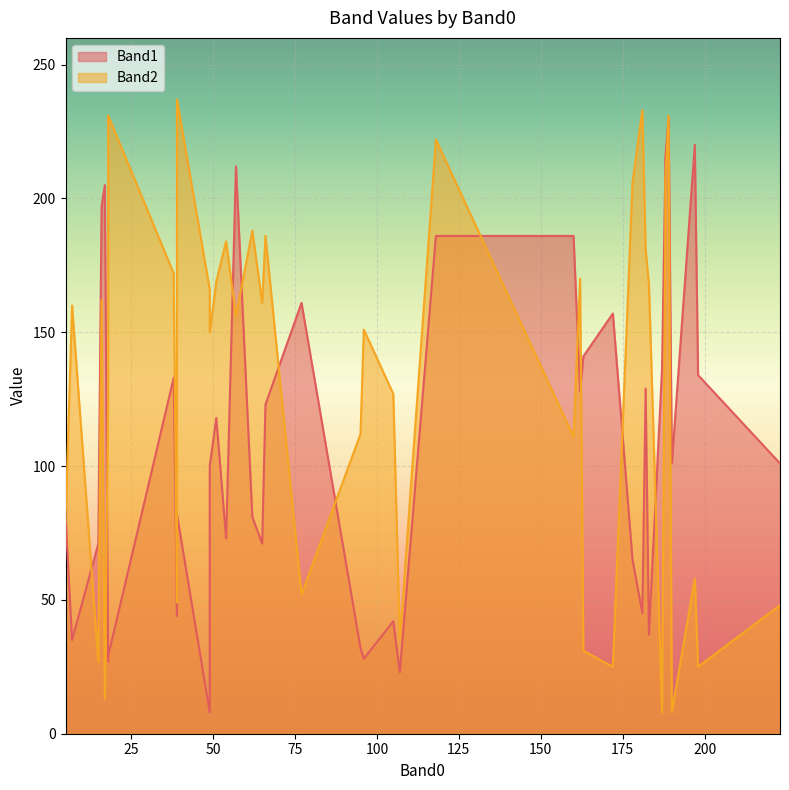

Reading left to right, extract all data points from this chart.

Band1: 15=71	5=81	107=23	18=27	18=29	105=42	39=44	96=28	7=35	66=123	38=133	182=129	162=128	65=71	189=230	62=81	188=210	51=118	39=82	49=8	49=100	57=212	163=141	178=65	187=136	188=215	197=220	198=134	172=157	190=101	17=205	223=101	183=37	54=73	95=32	118=186	16=197	160=186	181=45	77=161
Band2: 15=27	5=79	107=35	18=124	18=231	105=127	39=49	96=151	7=160	66=186	38=172	182=181	162=170	65=161	189=231	62=188	188=189	51=169	39=237	49=166	49=150	57=156	163=31	178=206	187=8	188=206	197=58	198=25	172=25	190=8	17=13	223=48	183=168	54=184	95=112	118=222	16=162	160=111	181=233	77=52